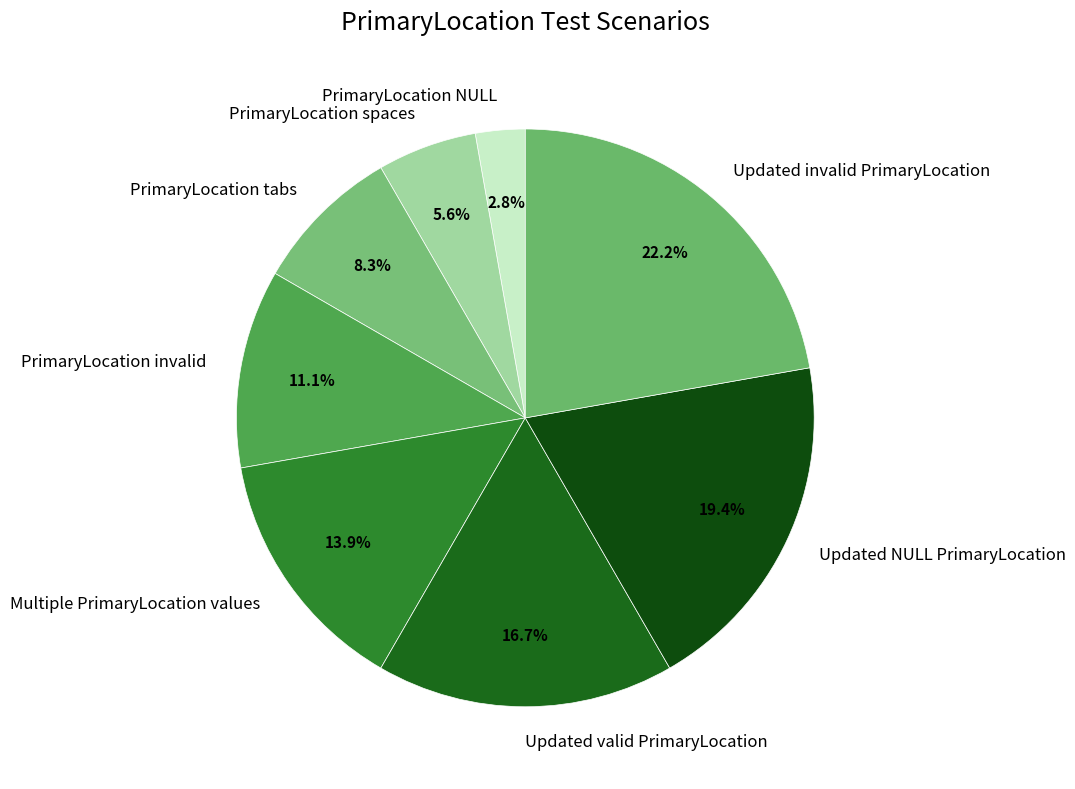

Between PrimaryLocation tabs and Multiple PrimaryLocation values, which is larger?

Multiple PrimaryLocation values